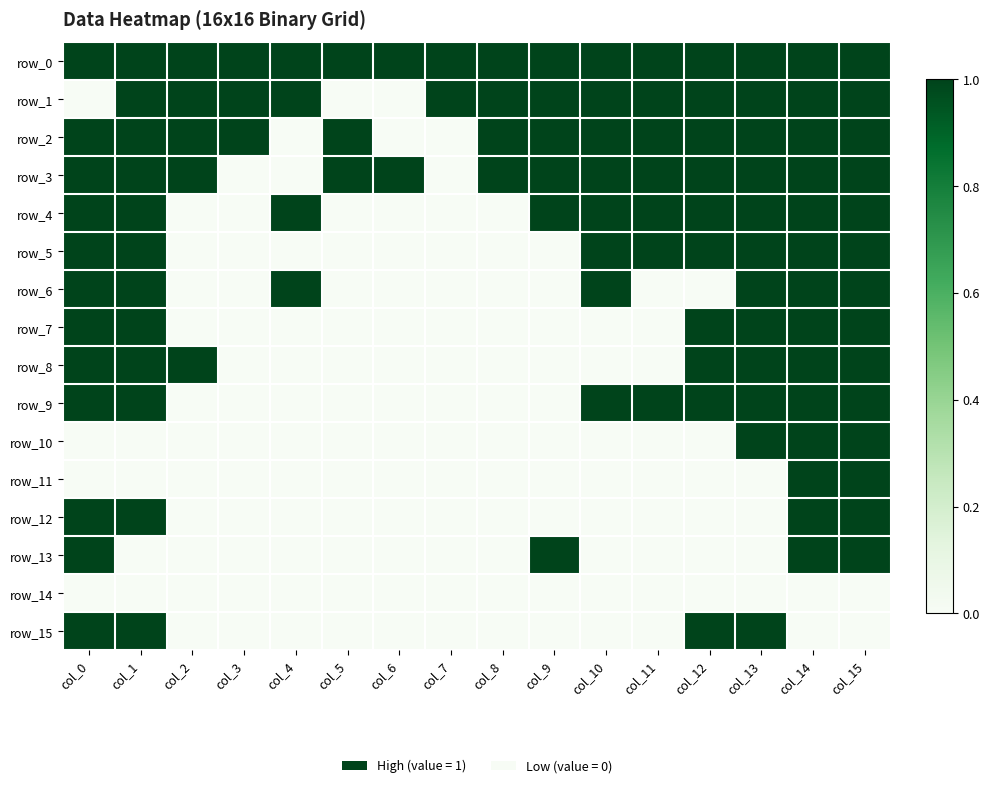

Reading right to left, transcribe all the data shown in this chart.

row_0: col_15=1	col_14=1	col_13=1	col_12=1	col_11=1	col_10=1	col_9=1	col_8=1	col_7=1	col_6=1	col_5=1	col_4=1	col_3=1	col_2=1	col_1=1	col_0=1
row_1: col_15=1	col_14=1	col_13=1	col_12=1	col_11=1	col_10=1	col_9=1	col_8=1	col_7=1	col_6=0	col_5=0	col_4=1	col_3=1	col_2=1	col_1=1	col_0=0
row_2: col_15=1	col_14=1	col_13=1	col_12=1	col_11=1	col_10=1	col_9=1	col_8=1	col_7=0	col_6=0	col_5=1	col_4=0	col_3=1	col_2=1	col_1=1	col_0=1
row_3: col_15=1	col_14=1	col_13=1	col_12=1	col_11=1	col_10=1	col_9=1	col_8=1	col_7=0	col_6=1	col_5=1	col_4=0	col_3=0	col_2=1	col_1=1	col_0=1
row_4: col_15=1	col_14=1	col_13=1	col_12=1	col_11=1	col_10=1	col_9=1	col_8=0	col_7=0	col_6=0	col_5=0	col_4=1	col_3=0	col_2=0	col_1=1	col_0=1
row_5: col_15=1	col_14=1	col_13=1	col_12=1	col_11=1	col_10=1	col_9=0	col_8=0	col_7=0	col_6=0	col_5=0	col_4=0	col_3=0	col_2=0	col_1=1	col_0=1
row_6: col_15=1	col_14=1	col_13=1	col_12=0	col_11=0	col_10=1	col_9=0	col_8=0	col_7=0	col_6=0	col_5=0	col_4=1	col_3=0	col_2=0	col_1=1	col_0=1
row_7: col_15=1	col_14=1	col_13=1	col_12=1	col_11=0	col_10=0	col_9=0	col_8=0	col_7=0	col_6=0	col_5=0	col_4=0	col_3=0	col_2=0	col_1=1	col_0=1
row_8: col_15=1	col_14=1	col_13=1	col_12=1	col_11=0	col_10=0	col_9=0	col_8=0	col_7=0	col_6=0	col_5=0	col_4=0	col_3=0	col_2=1	col_1=1	col_0=1
row_9: col_15=1	col_14=1	col_13=1	col_12=1	col_11=1	col_10=1	col_9=0	col_8=0	col_7=0	col_6=0	col_5=0	col_4=0	col_3=0	col_2=0	col_1=1	col_0=1
row_10: col_15=1	col_14=1	col_13=1	col_12=0	col_11=0	col_10=0	col_9=0	col_8=0	col_7=0	col_6=0	col_5=0	col_4=0	col_3=0	col_2=0	col_1=0	col_0=0
row_11: col_15=1	col_14=1	col_13=0	col_12=0	col_11=0	col_10=0	col_9=0	col_8=0	col_7=0	col_6=0	col_5=0	col_4=0	col_3=0	col_2=0	col_1=0	col_0=0
row_12: col_15=1	col_14=1	col_13=0	col_12=0	col_11=0	col_10=0	col_9=0	col_8=0	col_7=0	col_6=0	col_5=0	col_4=0	col_3=0	col_2=0	col_1=1	col_0=1
row_13: col_15=1	col_14=1	col_13=0	col_12=0	col_11=0	col_10=0	col_9=1	col_8=0	col_7=0	col_6=0	col_5=0	col_4=0	col_3=0	col_2=0	col_1=0	col_0=1
row_14: col_15=0	col_14=0	col_13=0	col_12=0	col_11=0	col_10=0	col_9=0	col_8=0	col_7=0	col_6=0	col_5=0	col_4=0	col_3=0	col_2=0	col_1=0	col_0=0
row_15: col_15=0	col_14=0	col_13=1	col_12=1	col_11=0	col_10=0	col_9=0	col_8=0	col_7=0	col_6=0	col_5=0	col_4=0	col_3=0	col_2=0	col_1=1	col_0=1